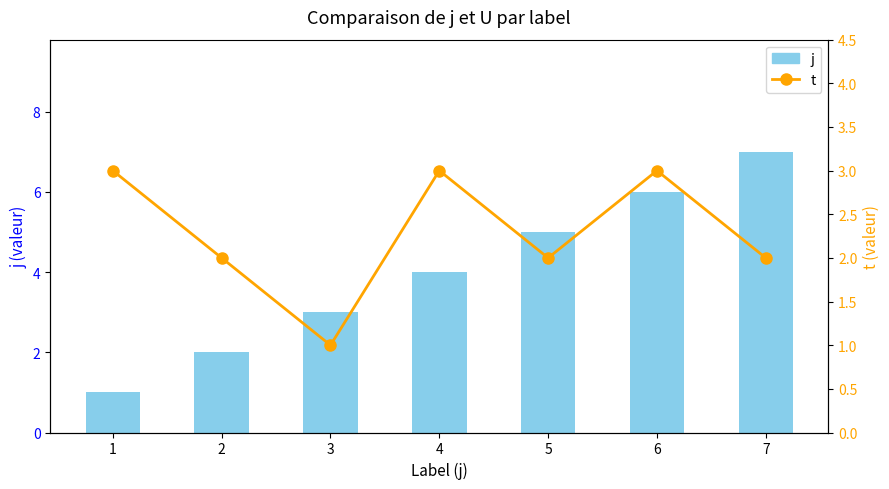

At how many categories does at least one series exceed 5?

2